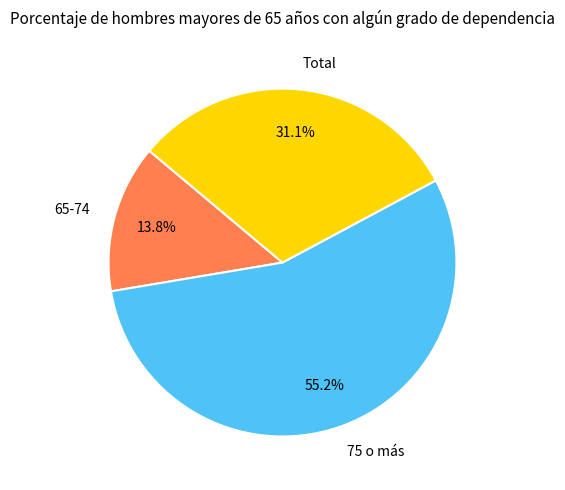

Which has a higher value, 75 o más or 65-74?

75 o más